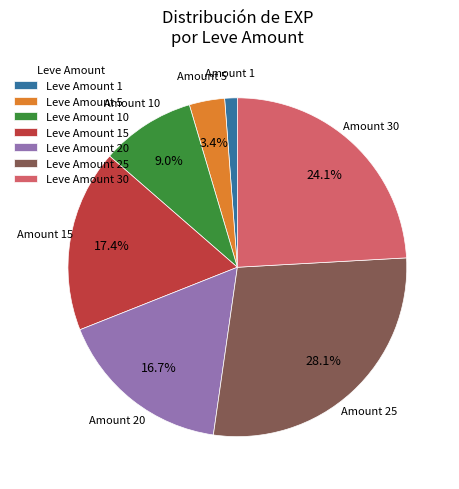

How many segments does this pie chart have?

7